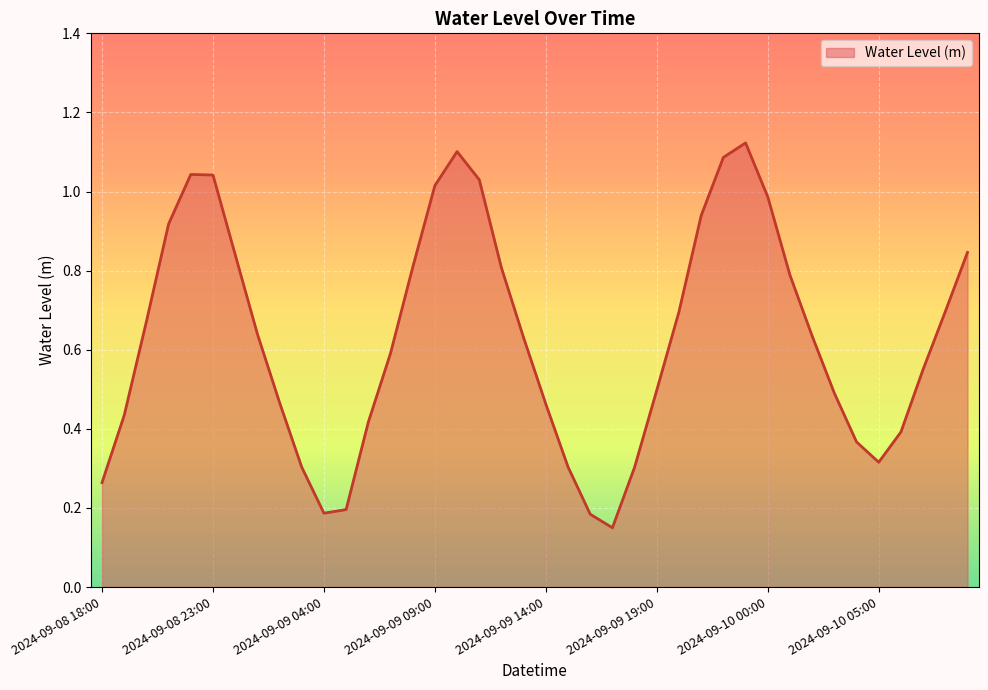

Where is the first local minimum?

2024-09-09 04:00